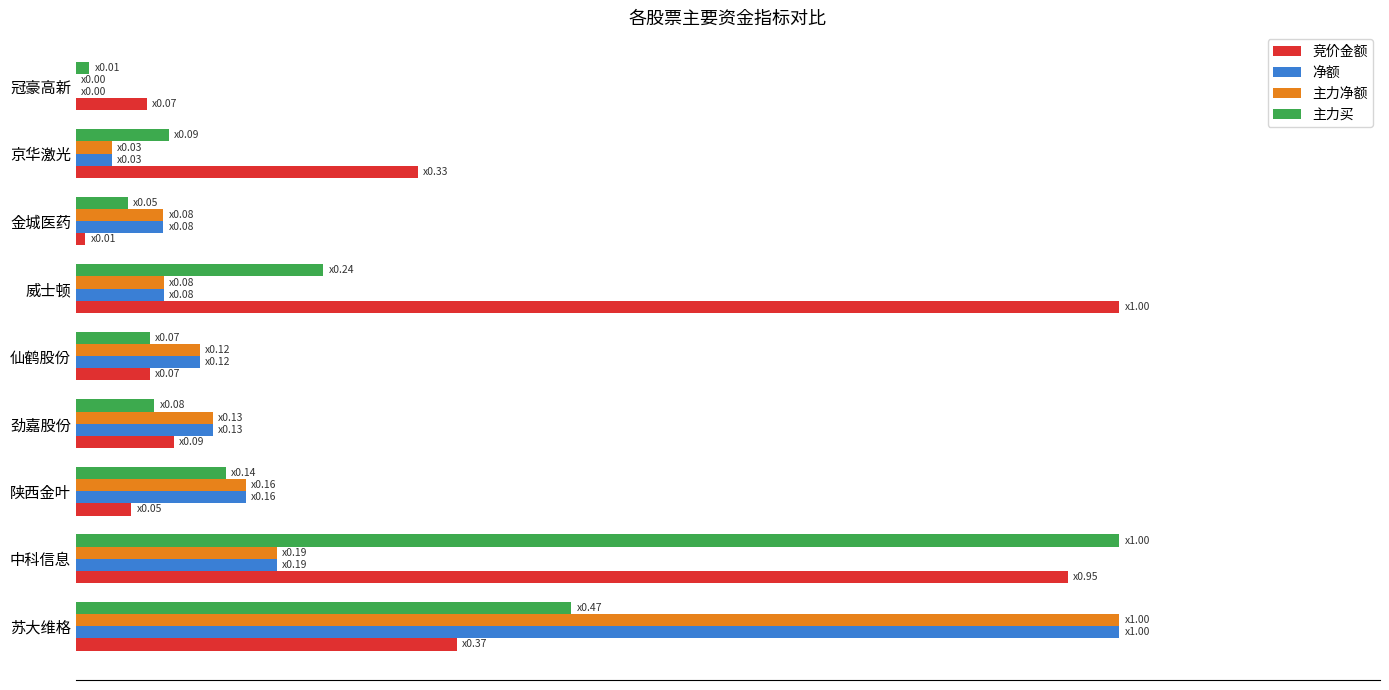

What are all the series names shown in the legend?

竞价金额, 净额, 主力净额, 主力买